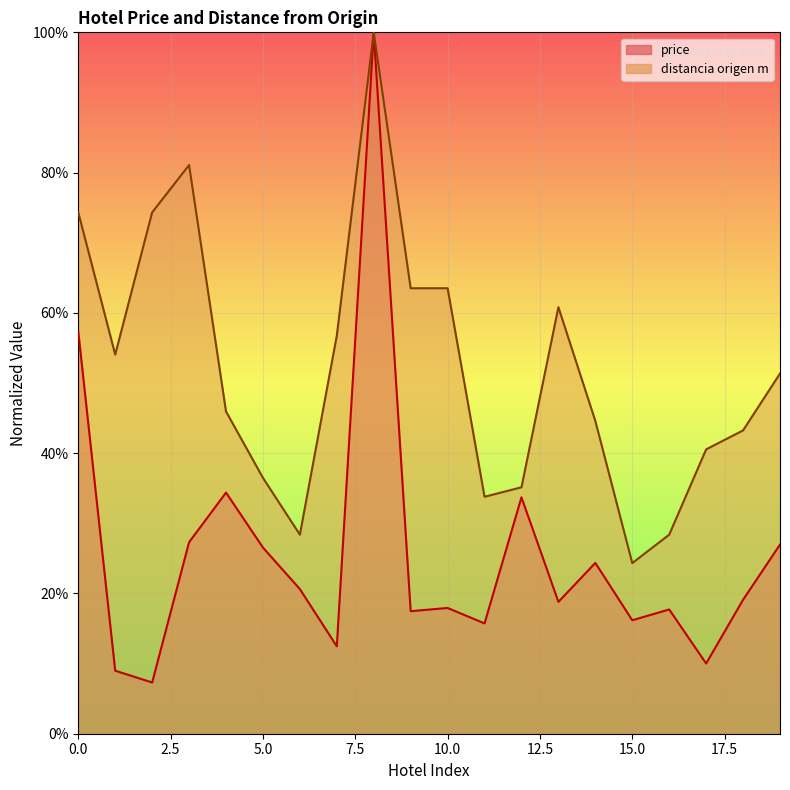

True or false: distancia origen m and price intersect in this chart.

False